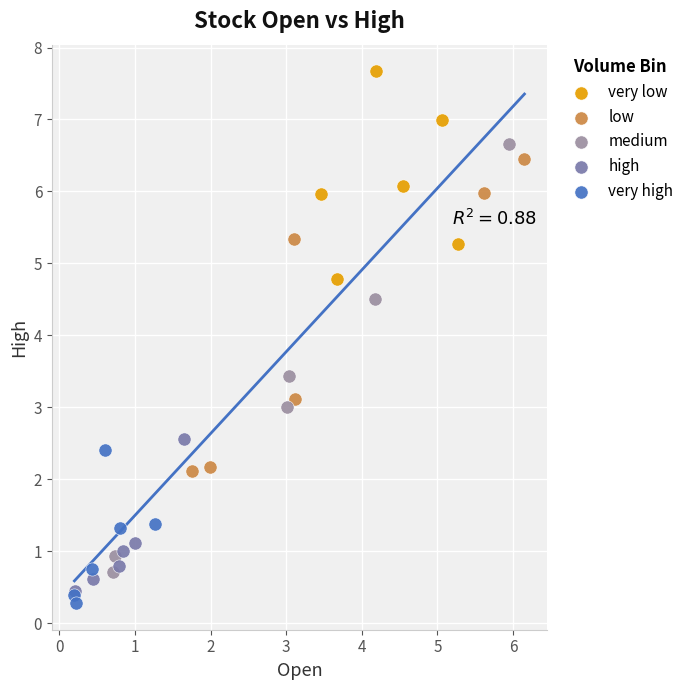

Which series contains the lowest Y value?

very high